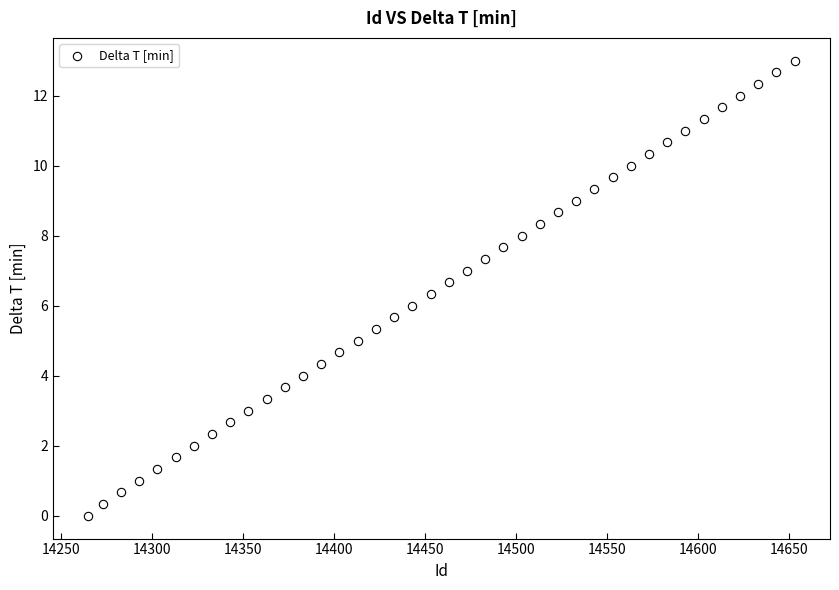

What is the range of X values (max minus min)?

388.0